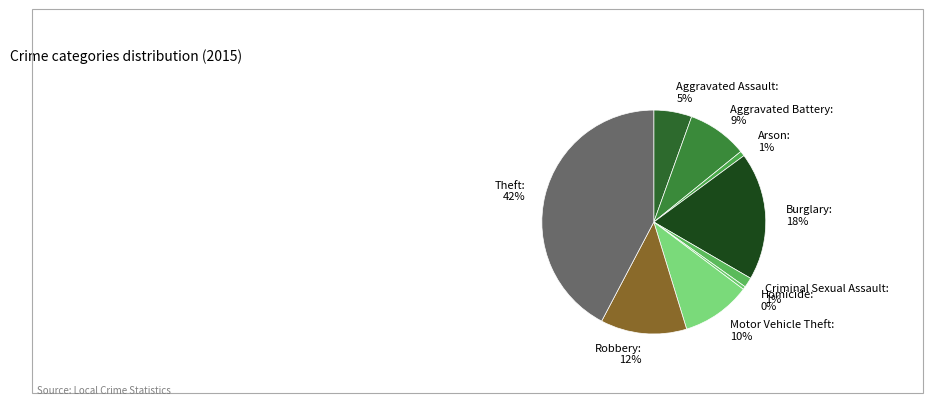

To the nearest percent, what percentage of the pie is Arson?

1%